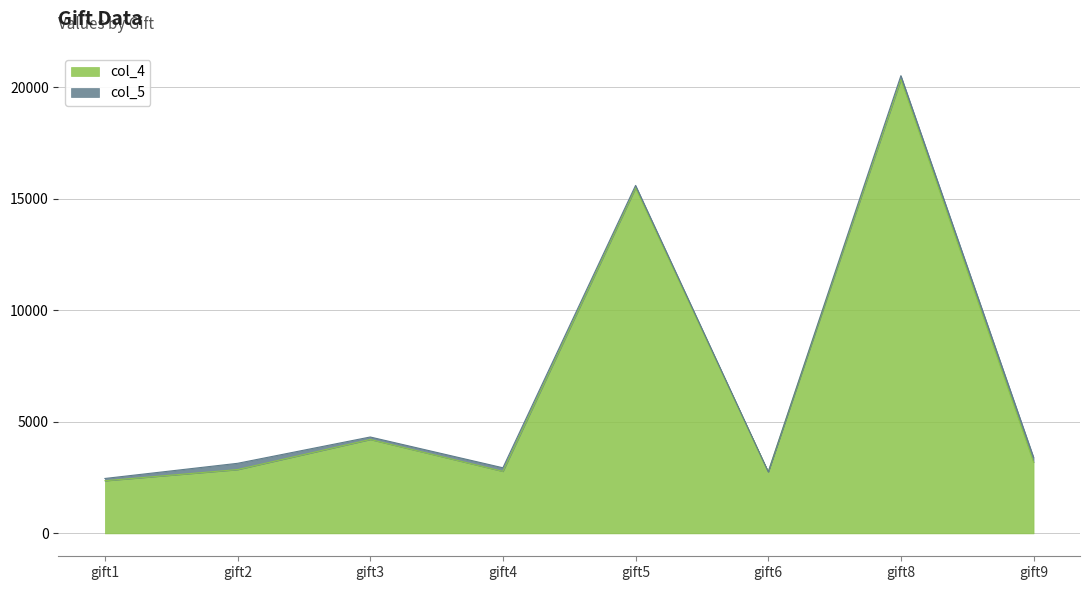

The value at gift4 is 4425. True or false?

False